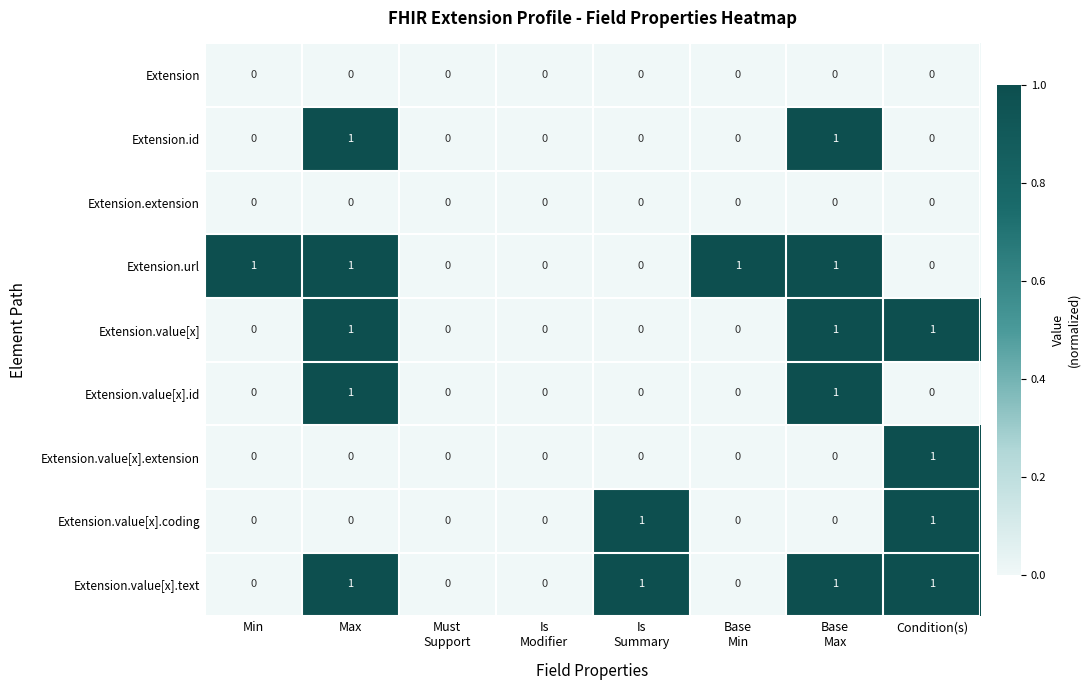

The Extension.value[x].coding series shows 1 at Condition(s). True or false?

True